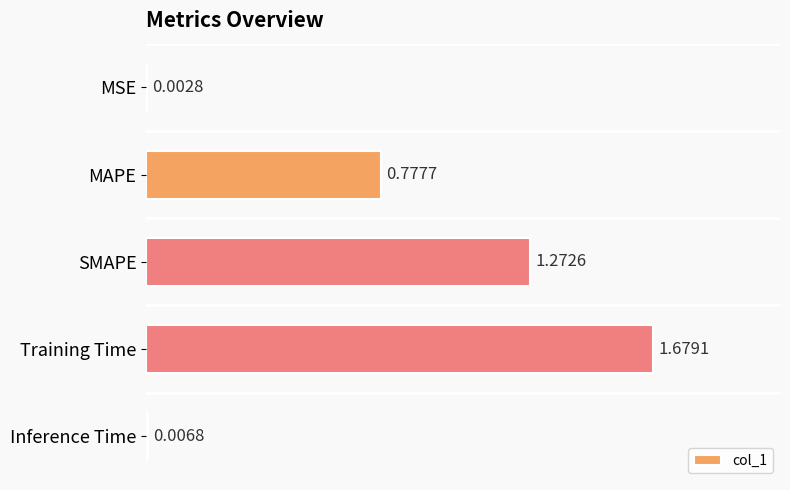

What is the sum of all values?

3.7